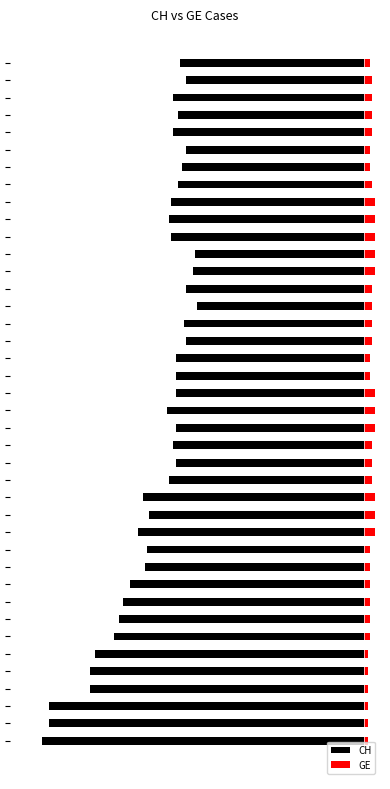

What are all the series names shown in the legend?

CH, GE